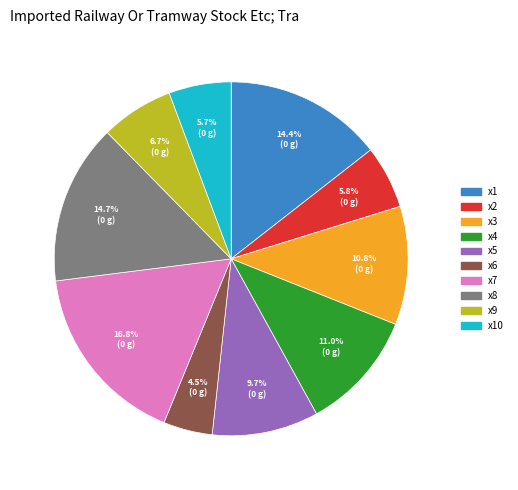

Is there any slice that represents more than half of the pie?

No